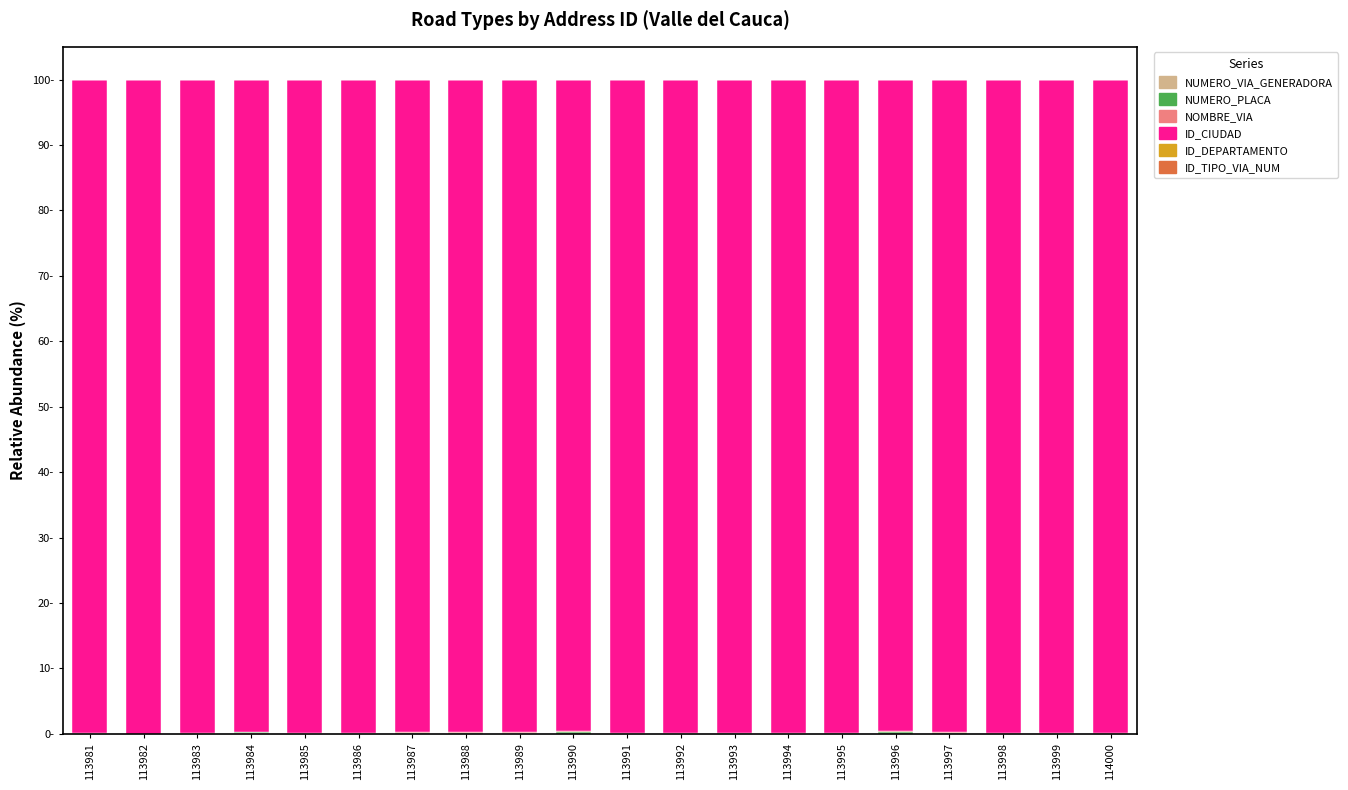

What is the difference between the NOMBRE_VIA values at 113981 and 113996?

0.1